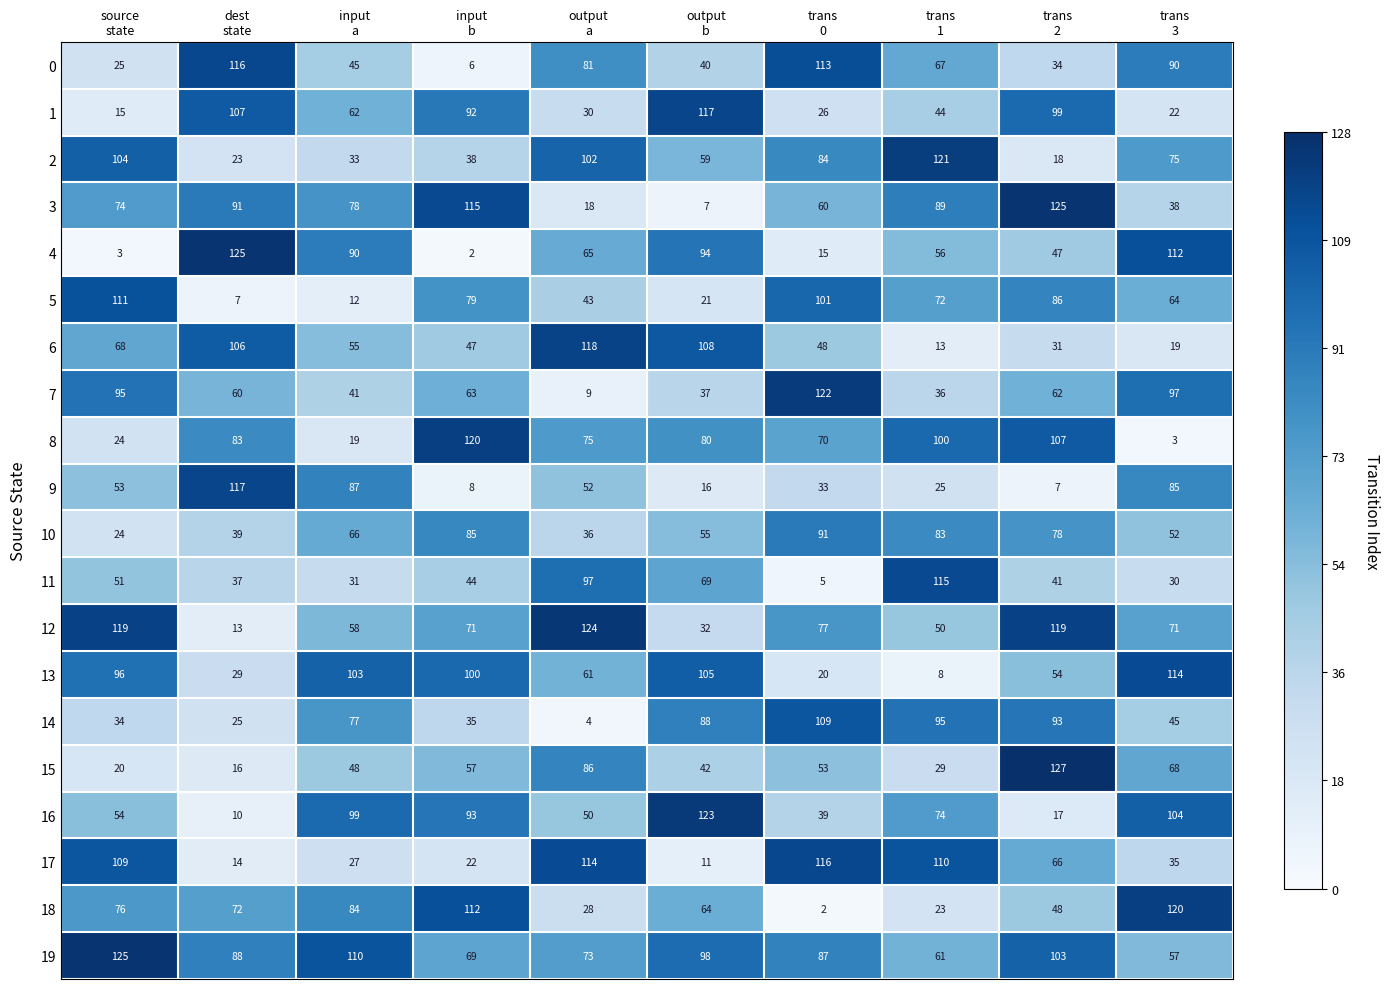

What is the difference between the maximum and minimum values in the 7 series?

113